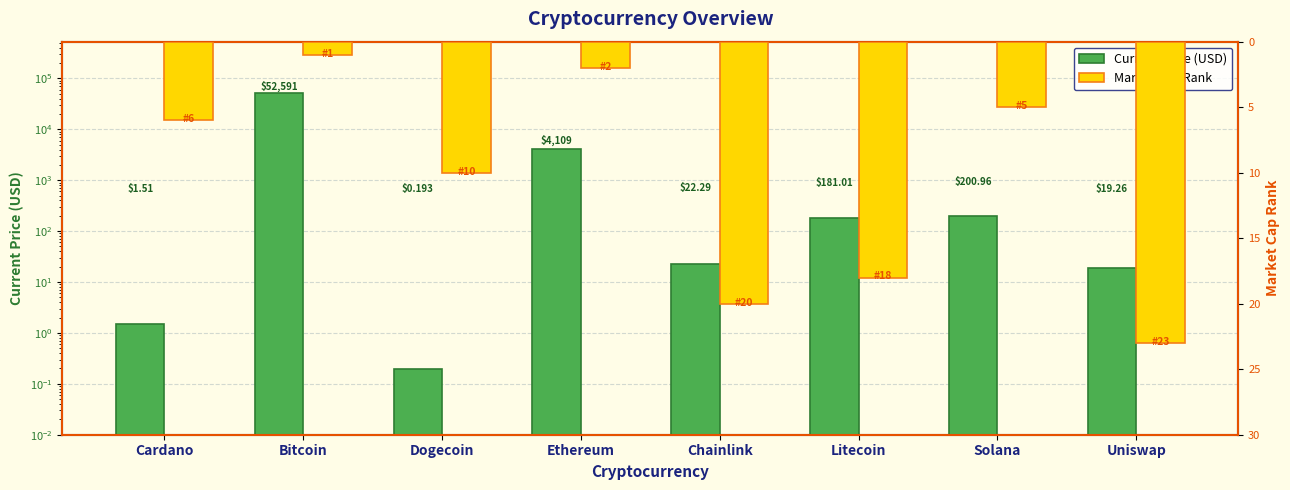

Read the Market Cap Rank value at Uniswap.

23.0